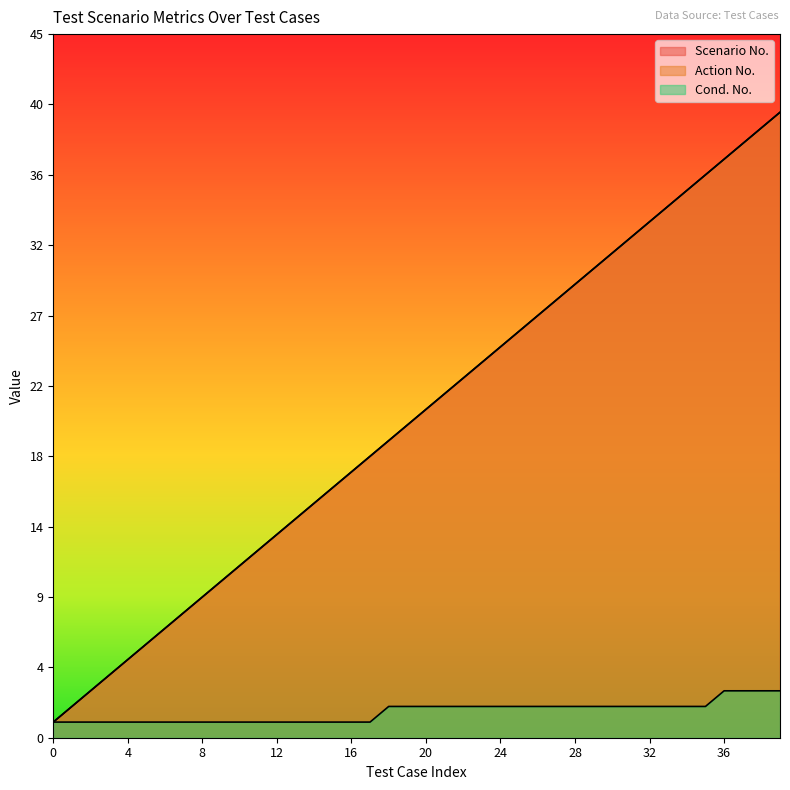

Reading right to left, list all the values displayed in this chart.

Scenario No.: 40	39	38	37	36	35	34	33	32	31	30	29	28	27	26	25	24	23	22	21	20	19	18	17	16	15	14	13	12	11	10	9	8	7	6	5	4	3	2	1
Action No.: 40	39	38	37	36	35	34	33	32	31	30	29	28	27	26	25	24	23	22	21	20	19	18	17	16	15	14	13	12	11	10	9	8	7	6	5	4	3	2	1
Cond. No.: 3	3	3	3	2	2	2	2	2	2	2	2	2	2	2	2	2	2	2	2	2	2	1	1	1	1	1	1	1	1	1	1	1	1	1	1	1	1	1	1